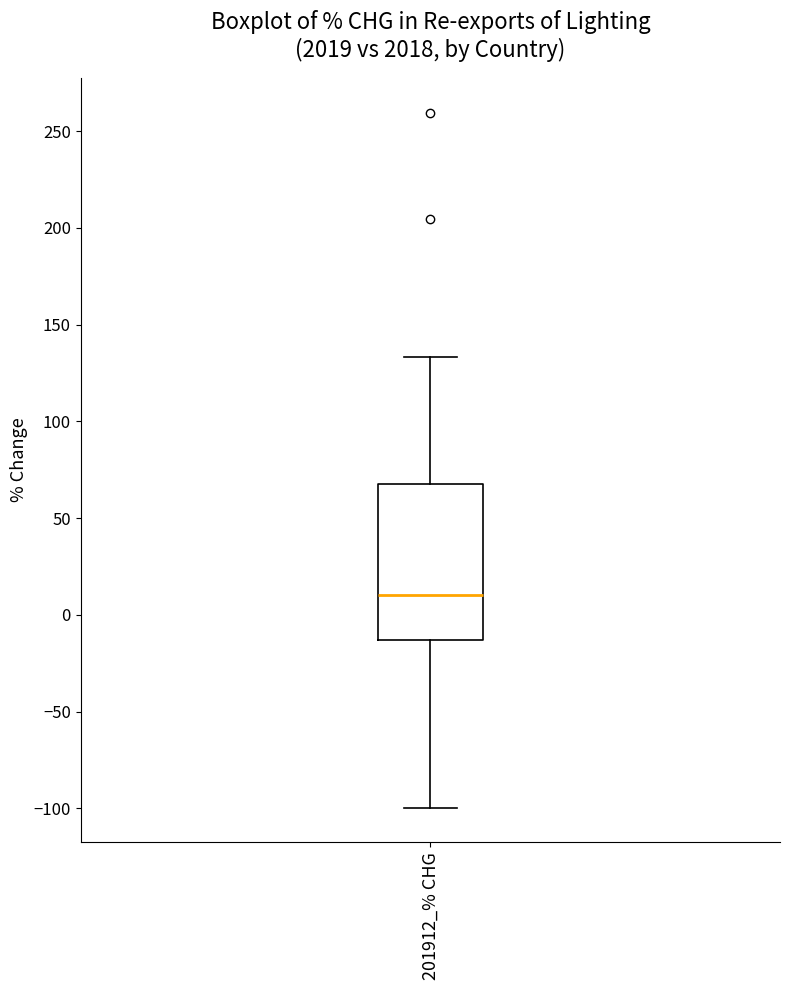

Read this box plot against the y-axis: the position of the median line, the range covered by the box, and the ends of both whiskers. The values are not printed on the chart, so give them approximately, as read against the axis.

median 10, box -15 to 70, whiskers -100 to 135